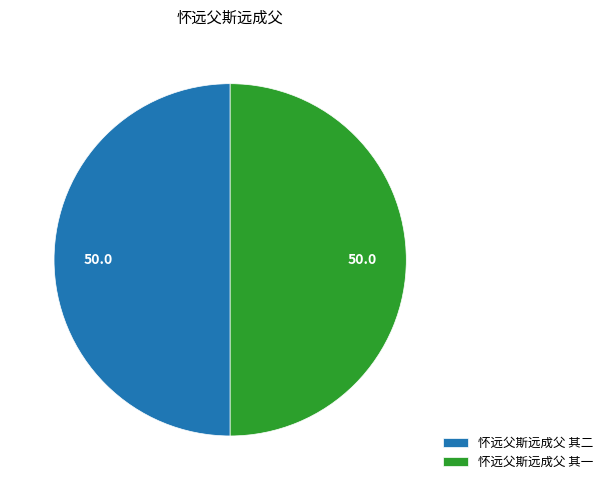

Combined, do 怀远父斯远成父 其二 and 怀远父斯远成父 其一 account for over 50%?

Yes